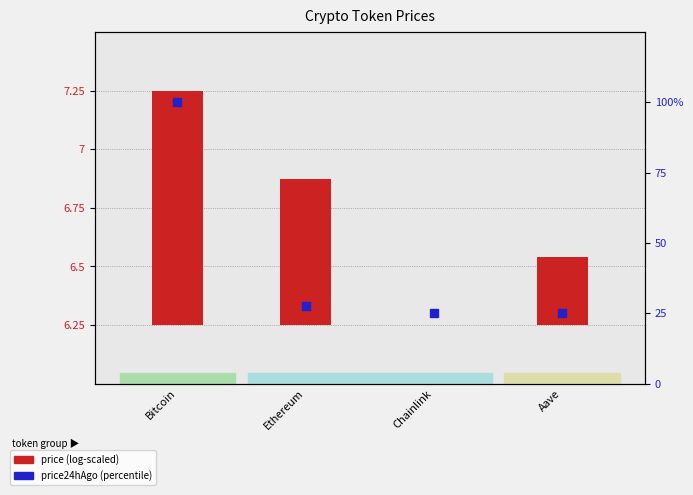

Which series contains the highest Y value?

price24hAgo